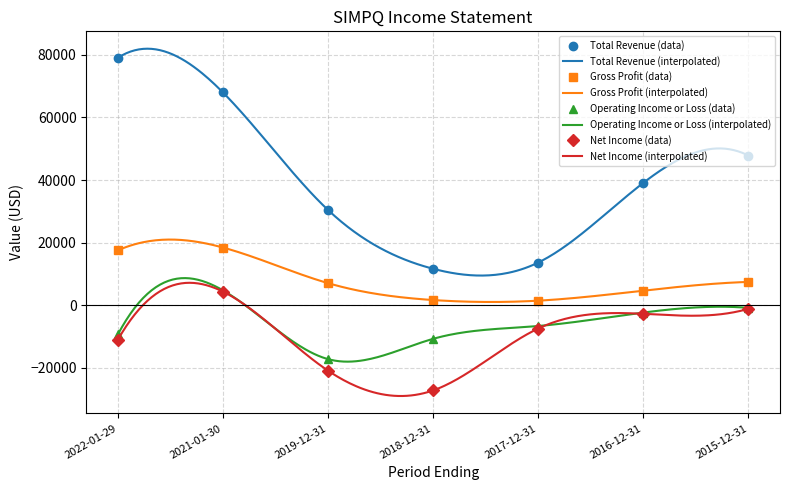

Rank the series by their maximum value, from lowest to highest.

Net Income, Operating Income or Loss, Gross Profit, Total Revenue